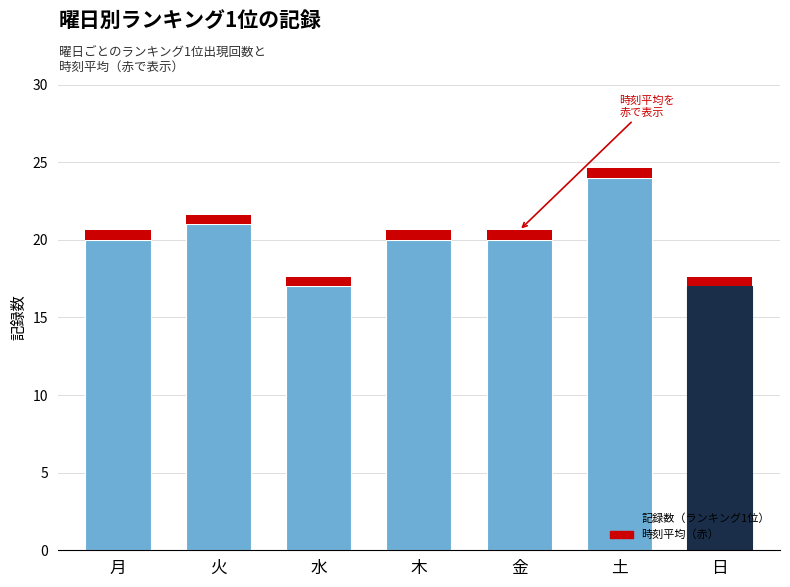

What is the difference between the values at 金 and 日?

3